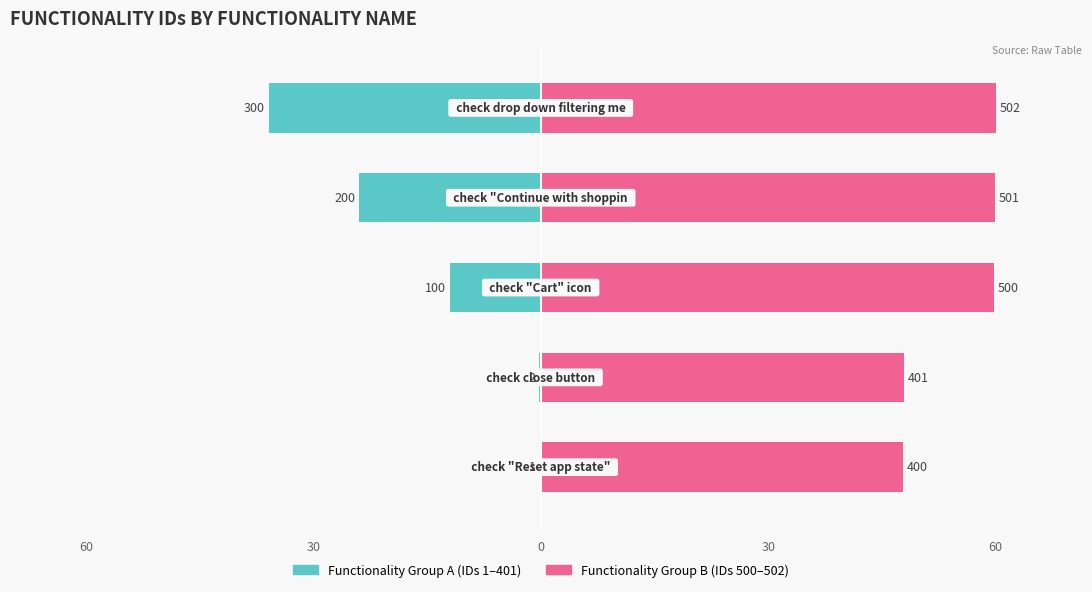

Between 0 and 30, which series saw the biggest shift?

Functionality Group A